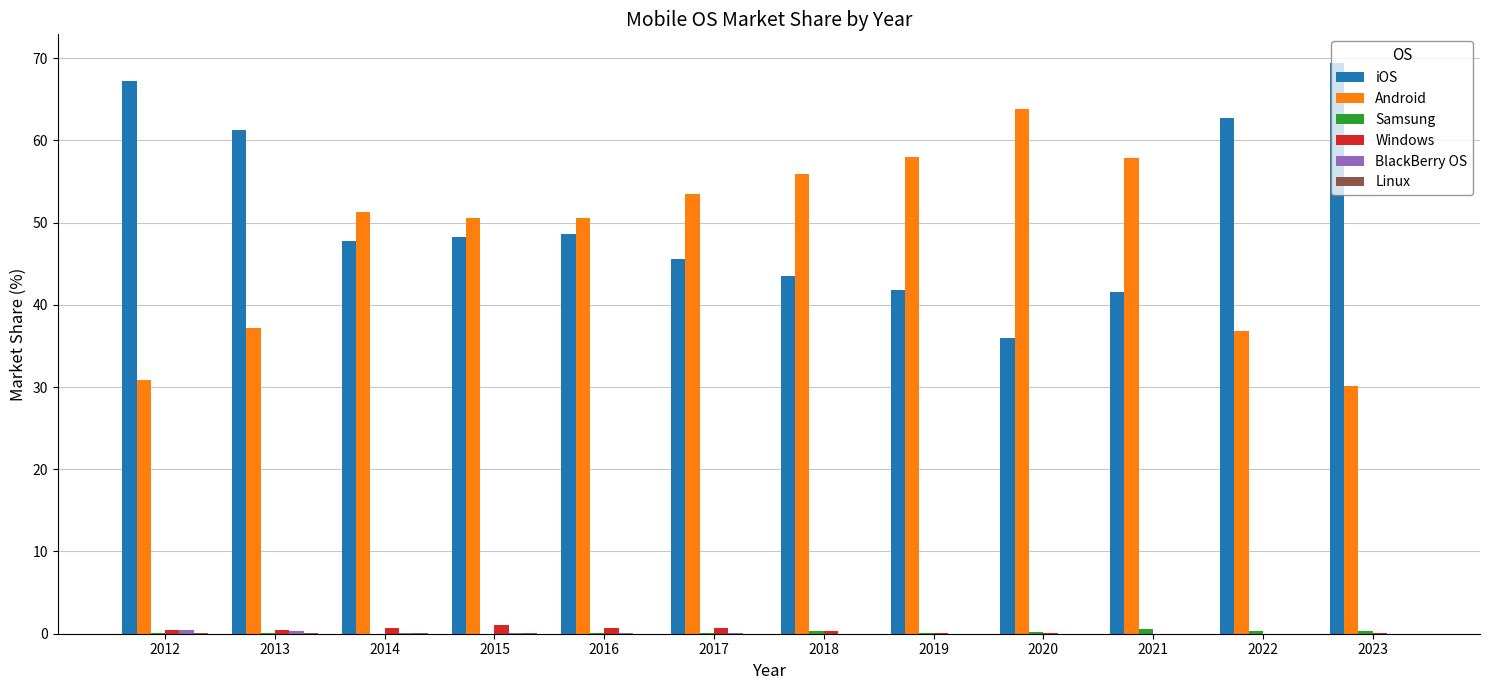

True or false: Android has a value of 21.2 at 2018.

False